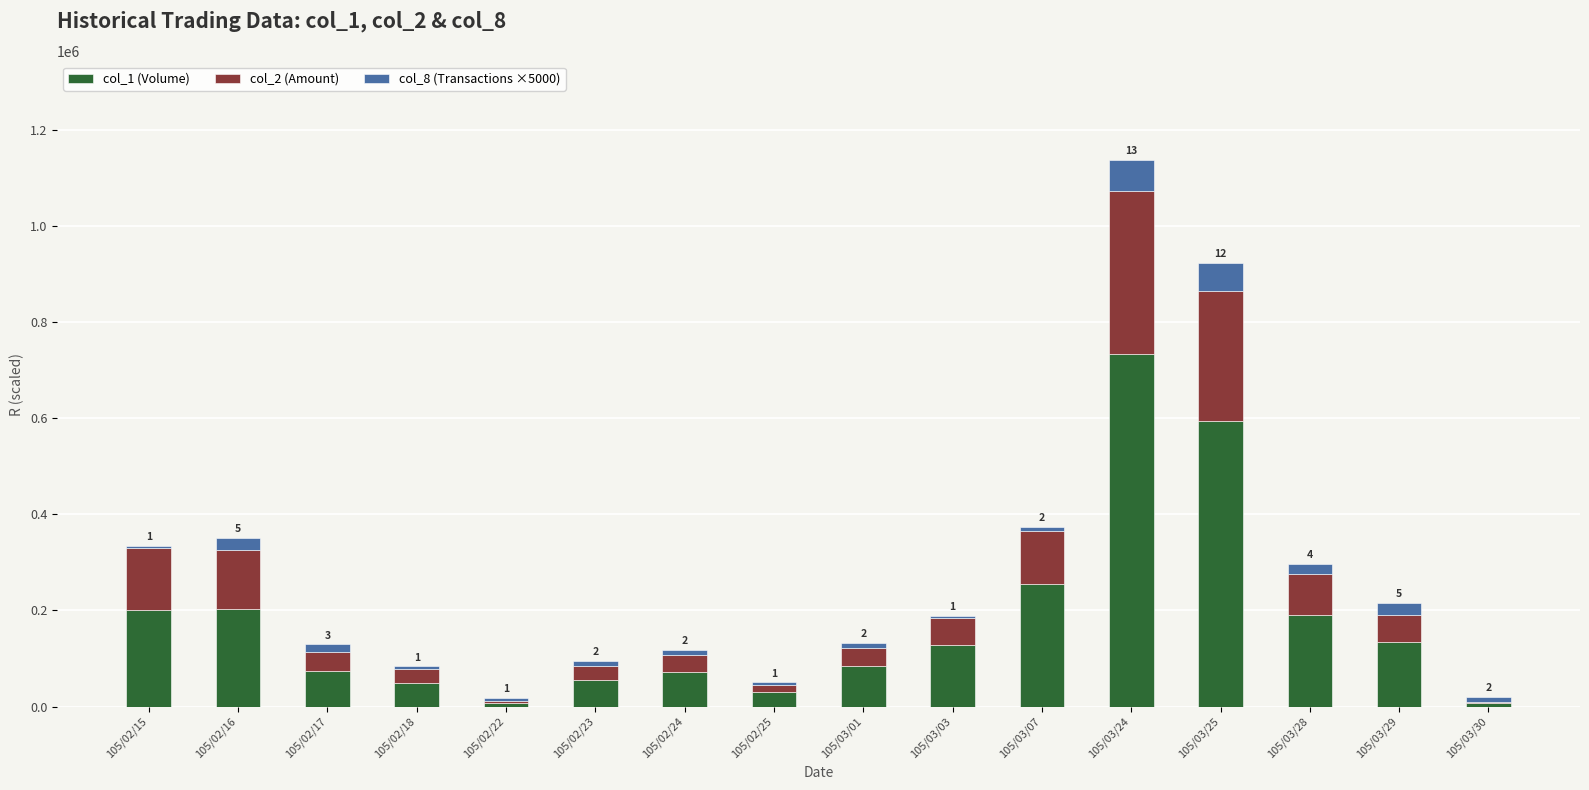

At which category is the sum across all series the highest?

105/03/24